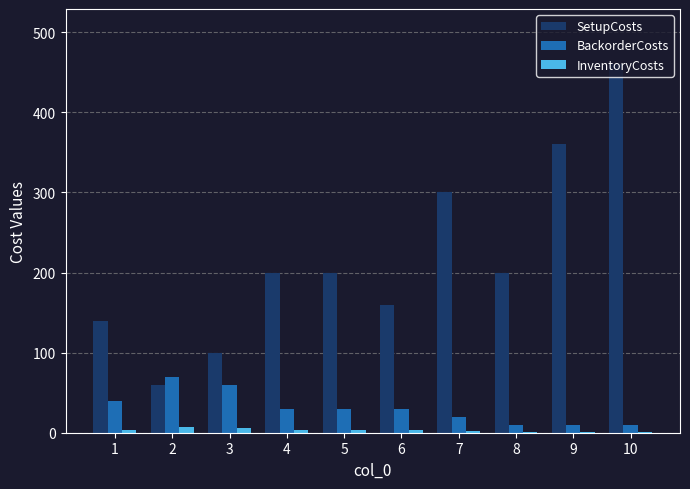

What is the greatest value displayed?

460